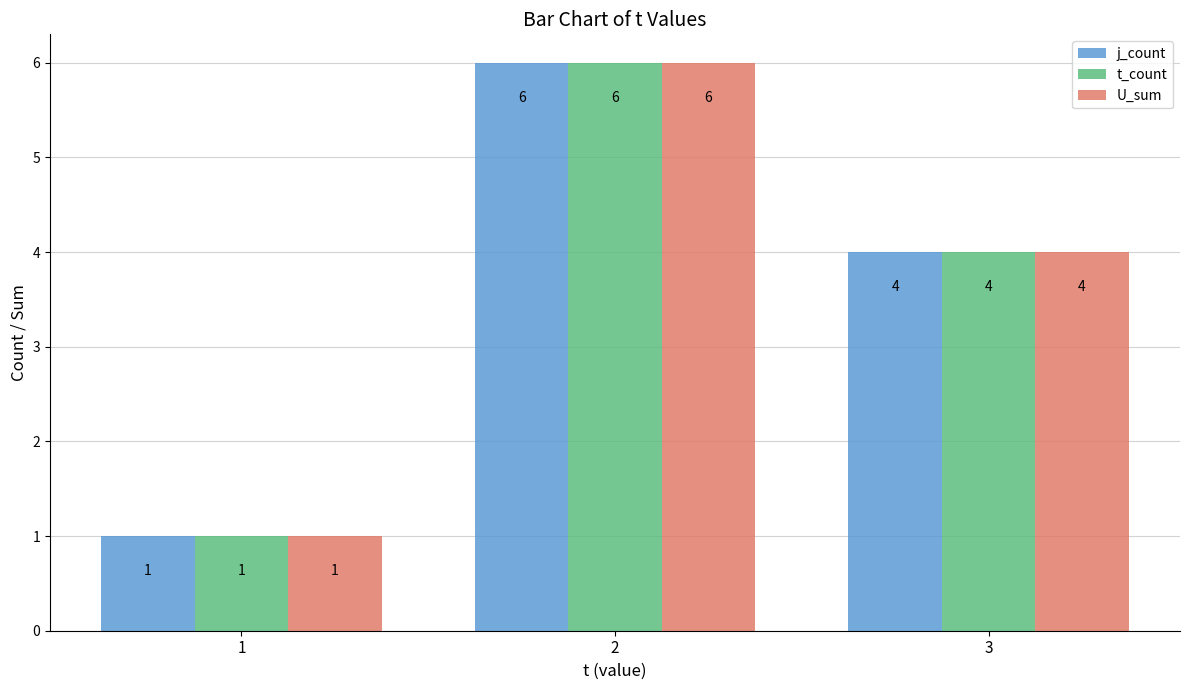

Reading right to left, extract all data points from this chart.

j_count: 3=4	2=6	1=1
t_count: 3=4	2=6	1=1
U_sum: 3=4	2=6	1=1